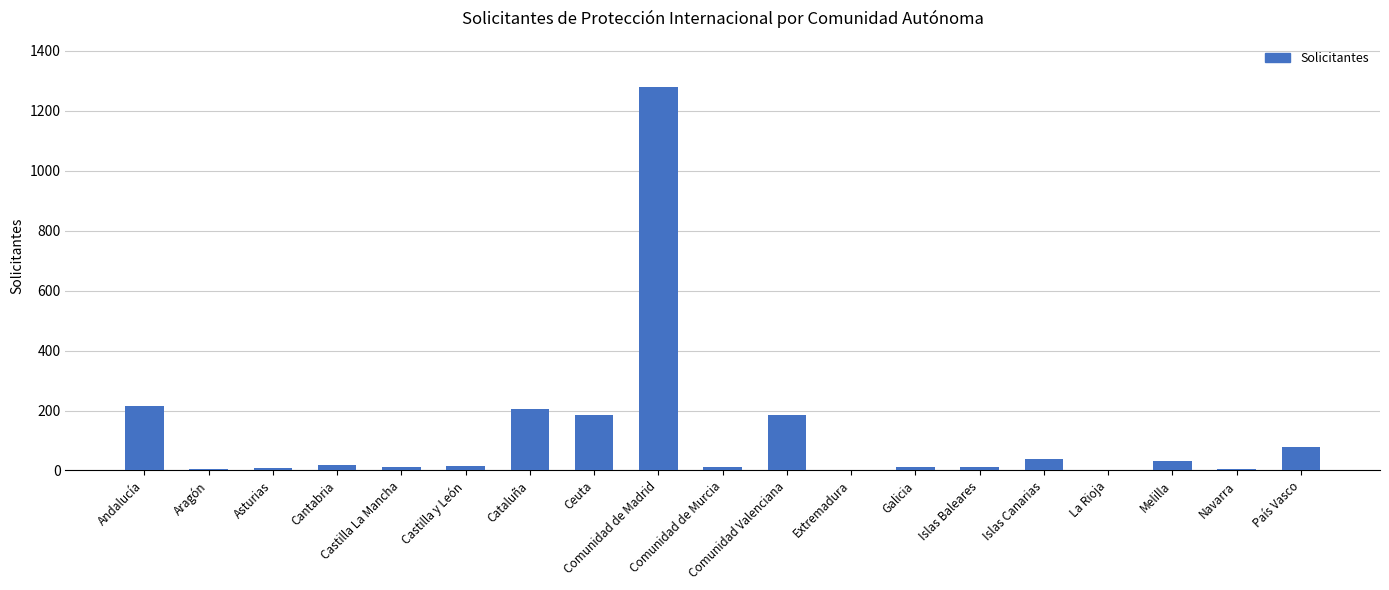

What is the difference between the values at Galicia and La Rioja?

9